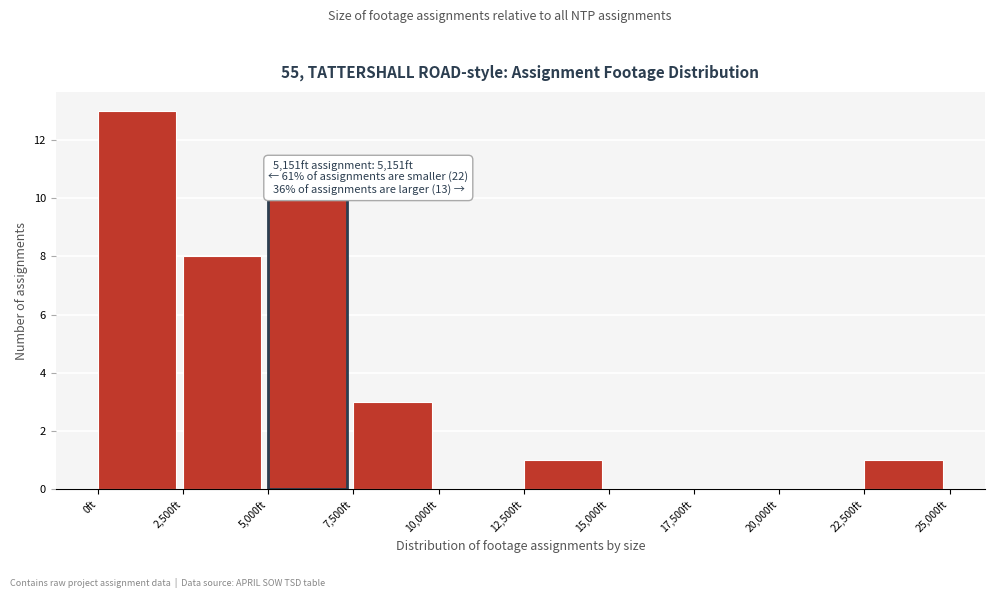

Which range on the x-axis has the tallest bar?

0 to 2500